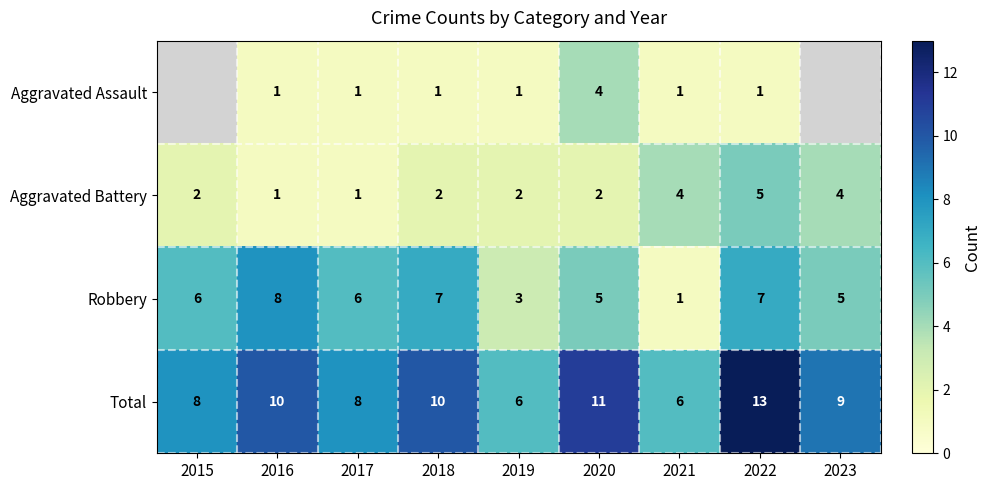

What is the spread (max minus min) of values at 2021?

5